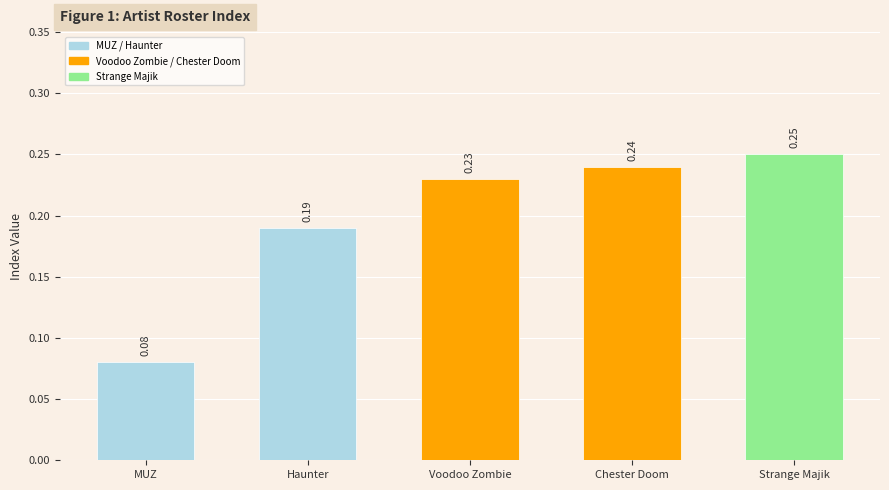

What is the label of the 4th bar from the left?

Chester Doom